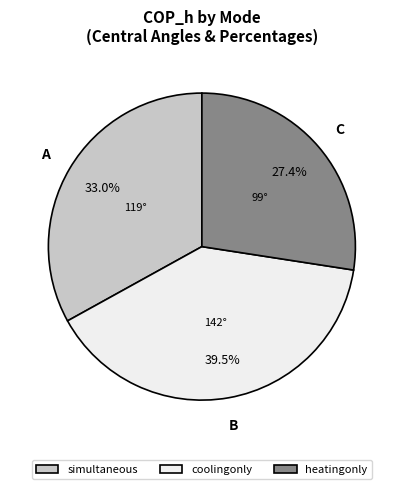

Is the sum of coolingonly and heatingonly greater than half?

Yes